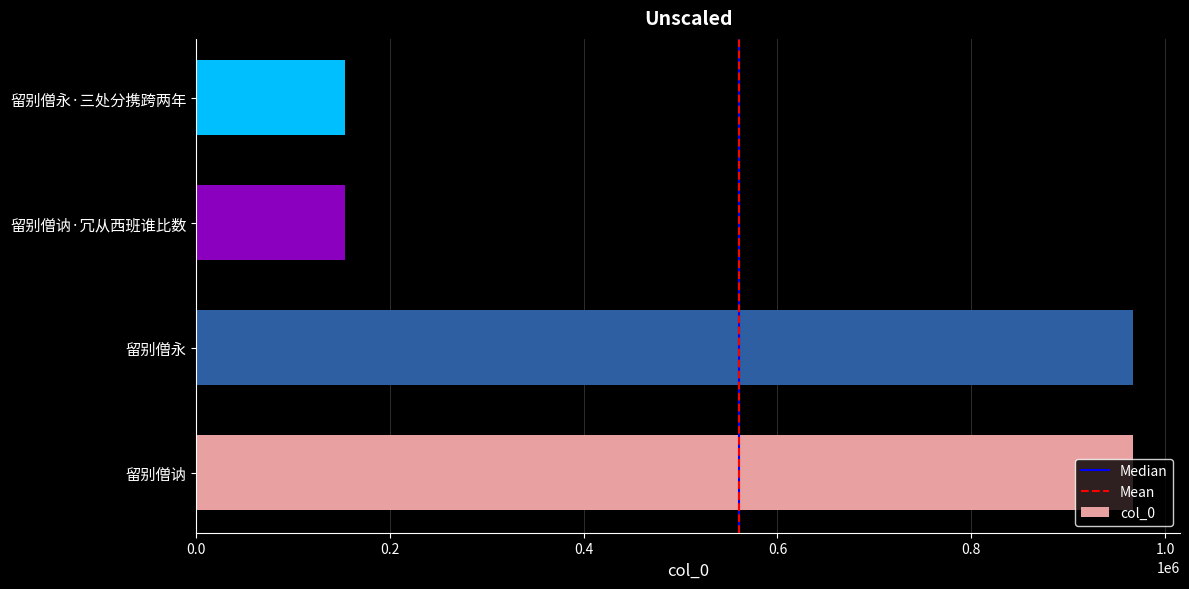

The chart shows a value of 153204 at 留别僧讷·冗从西班谁比数. True or false?

True